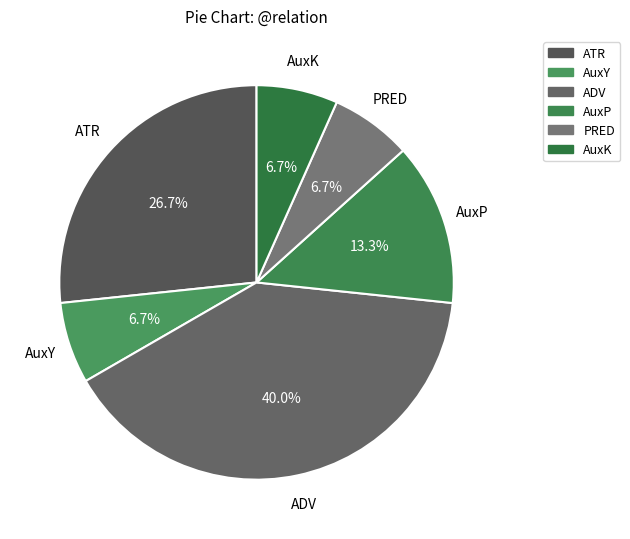

Does any single category account for the majority?

No